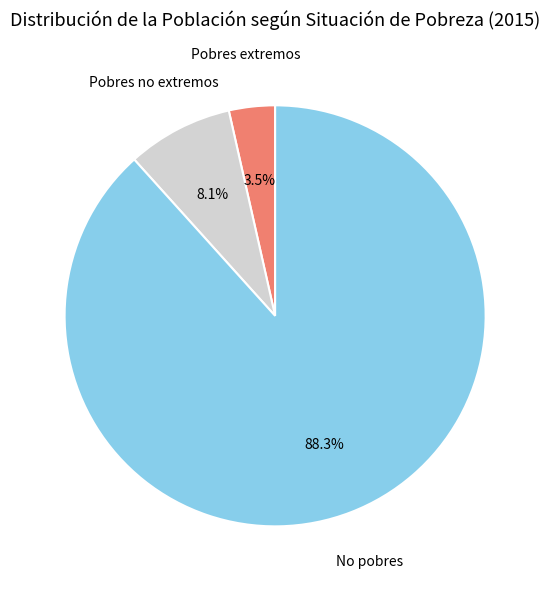

What is the largest slice in the pie chart?

No pobres